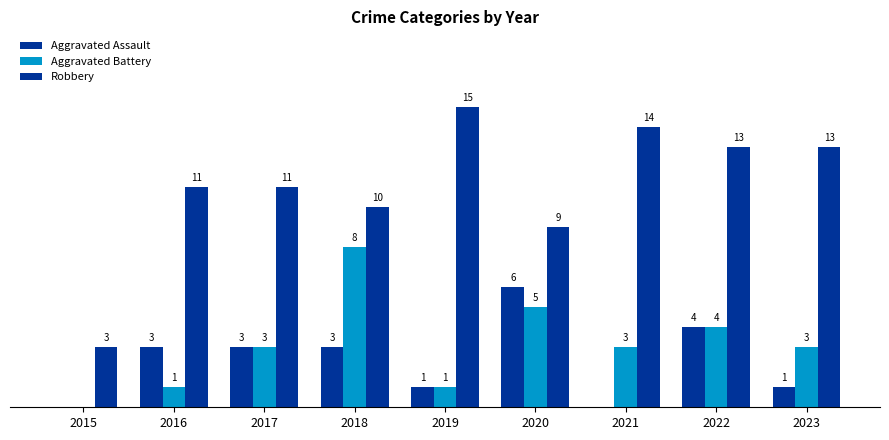

Are the bars grouped side by side (vs. stacked)?

Yes